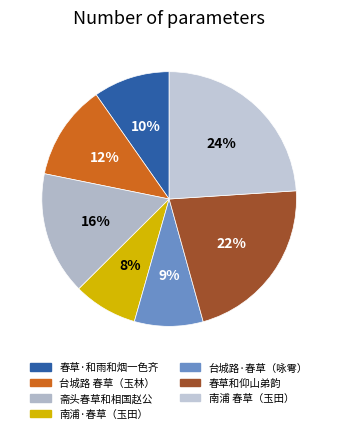

Is there a majority slice in this chart?

No